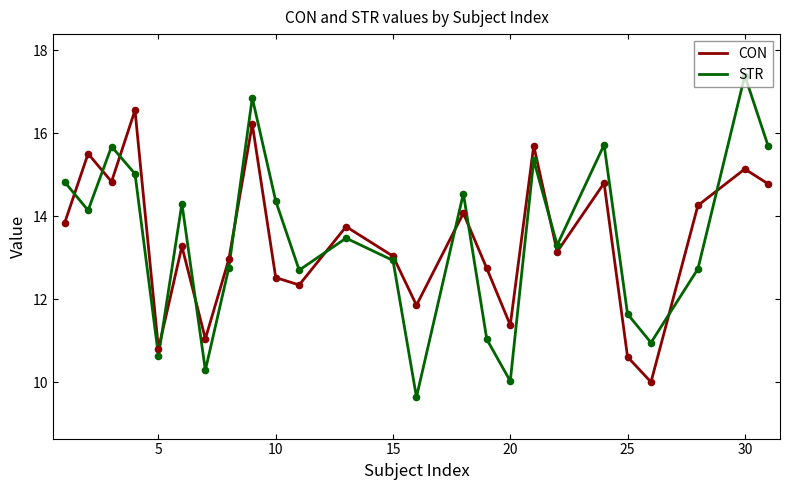

What is the difference between the maximum and minimum values in the STR series?

7.7